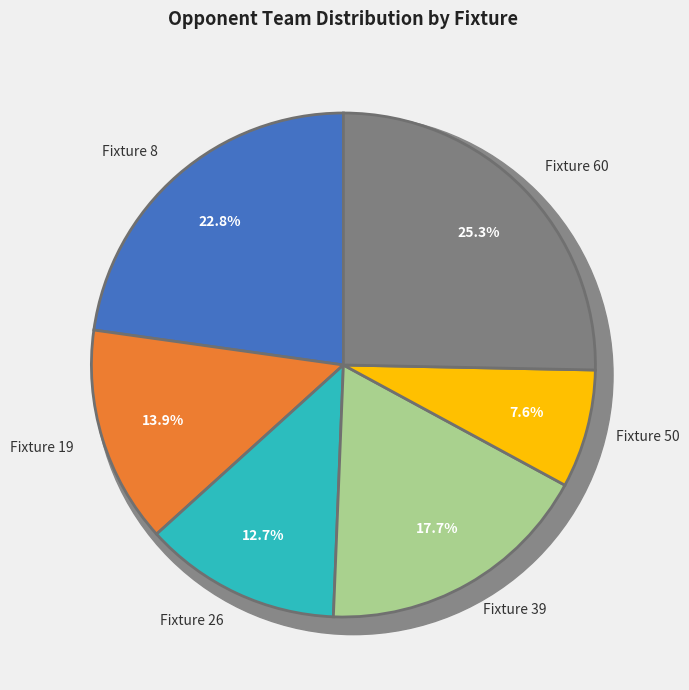

True or false: Fixture 39 accounts for 18% of the total.

True